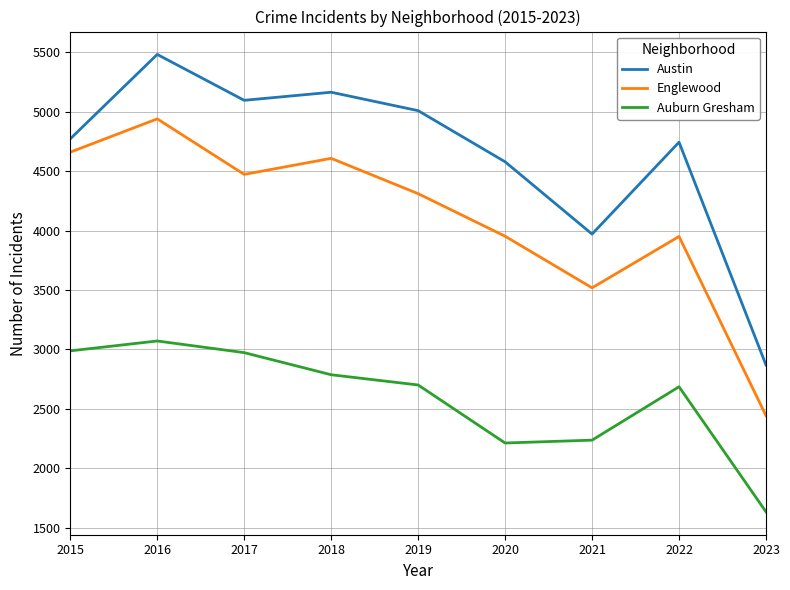

Where is the first local minimum for Englewood?

2017